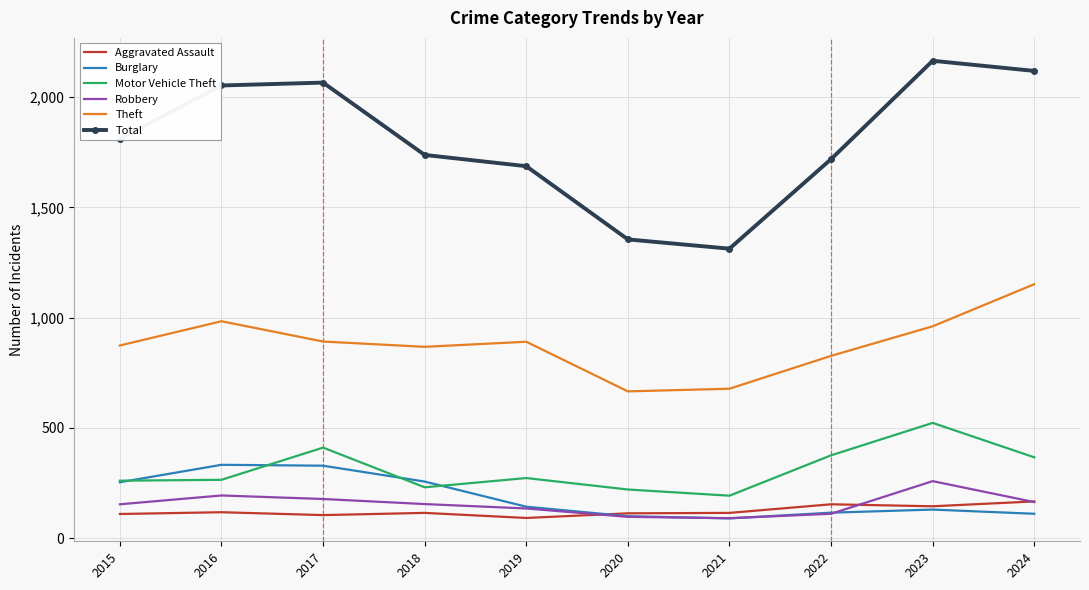

Is the value of Motor Vehicle Theft at 2024 greater than the value of Total at 2017?

No